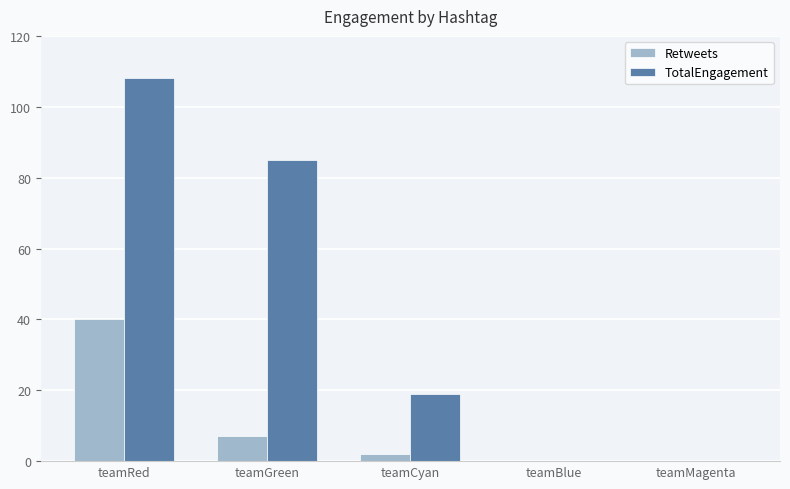

What is the sum of all TotalEngagement values?

212